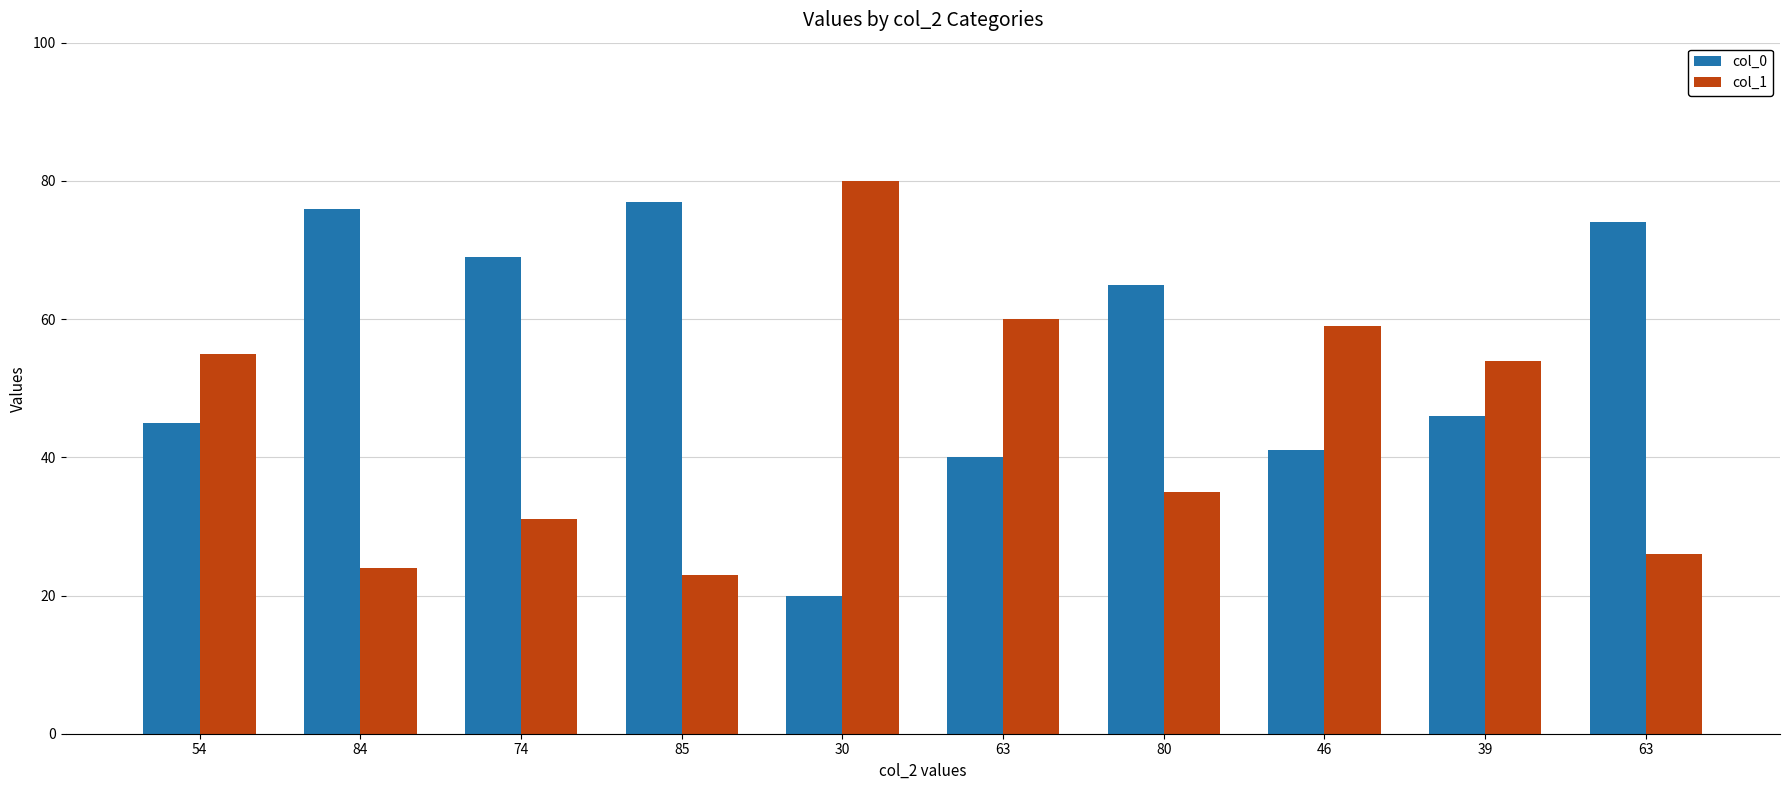

Between 54 and 85, which series saw the biggest shift?

col_0